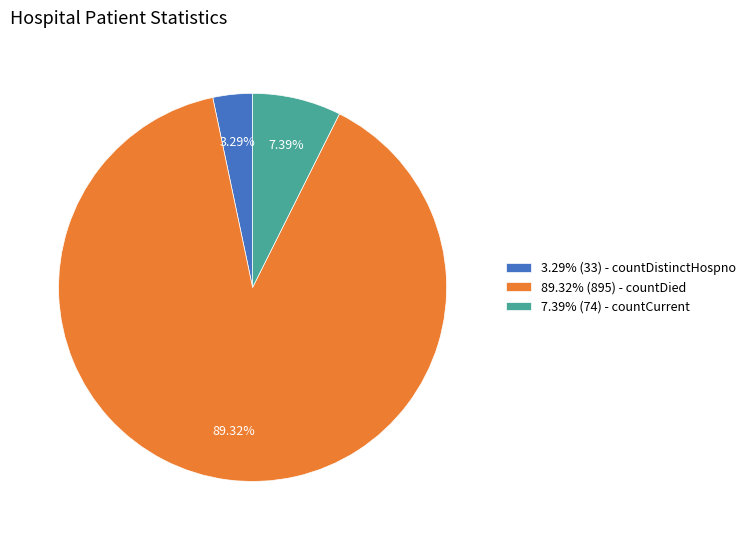

Count the number of slices in the pie.

3